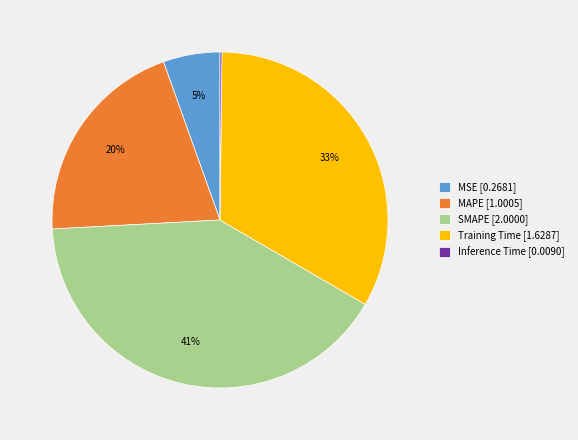

What percentage is the Training Time slice, to the nearest percent?

33%